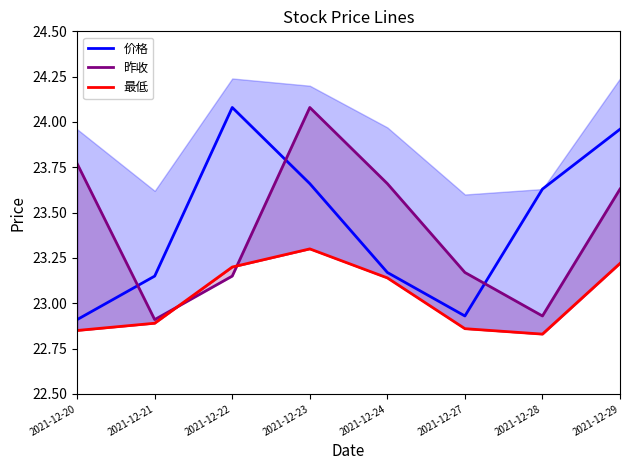

What are all the series names shown in the legend?

价格, 昨收, 最低